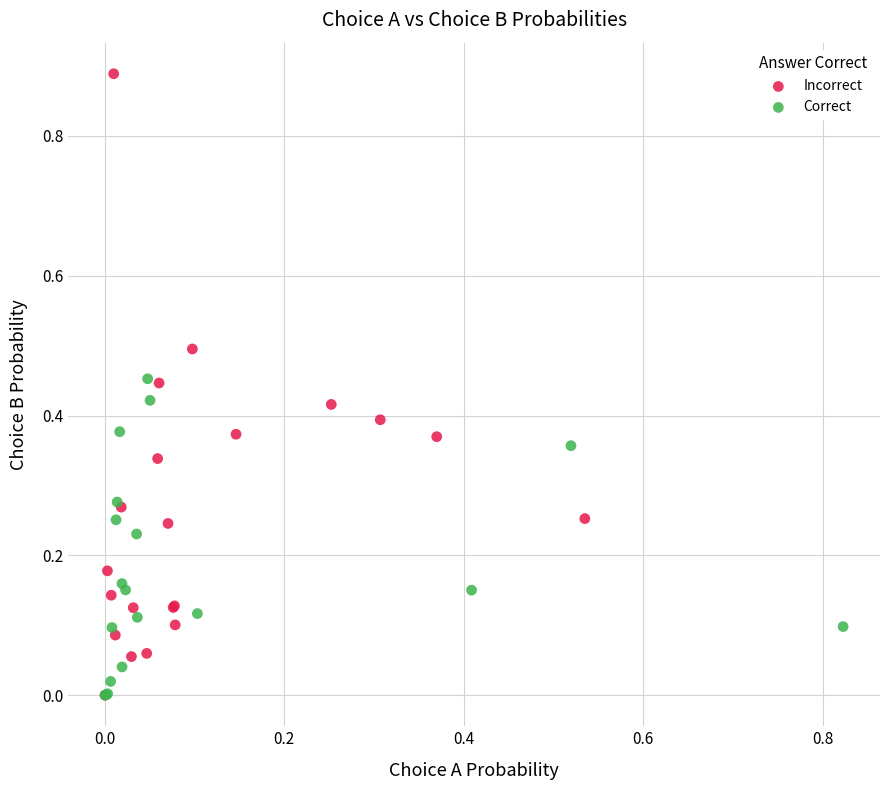

Which series has the largest Y range (max minus min)?

Incorrect